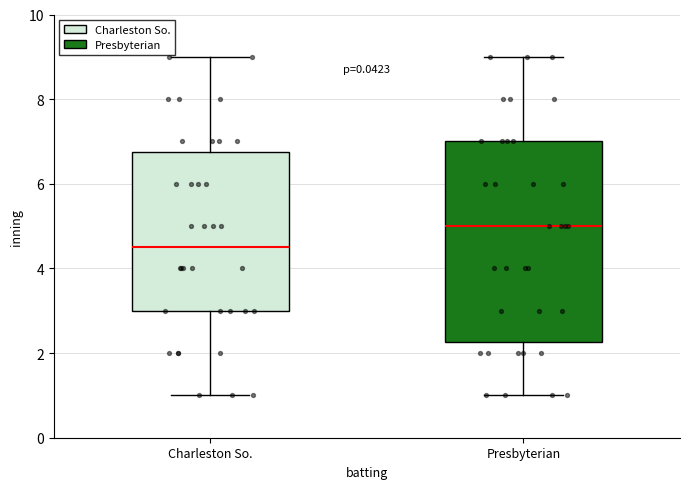

Which box is the tallest, from its lower edge to its upper edge?

Presbyterian